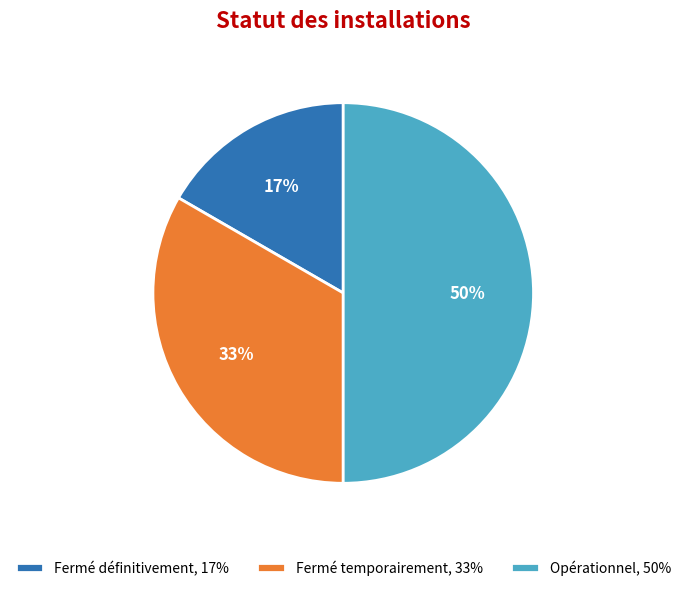

To the nearest percent, what percentage of the pie is Fermé temporairement?

33%